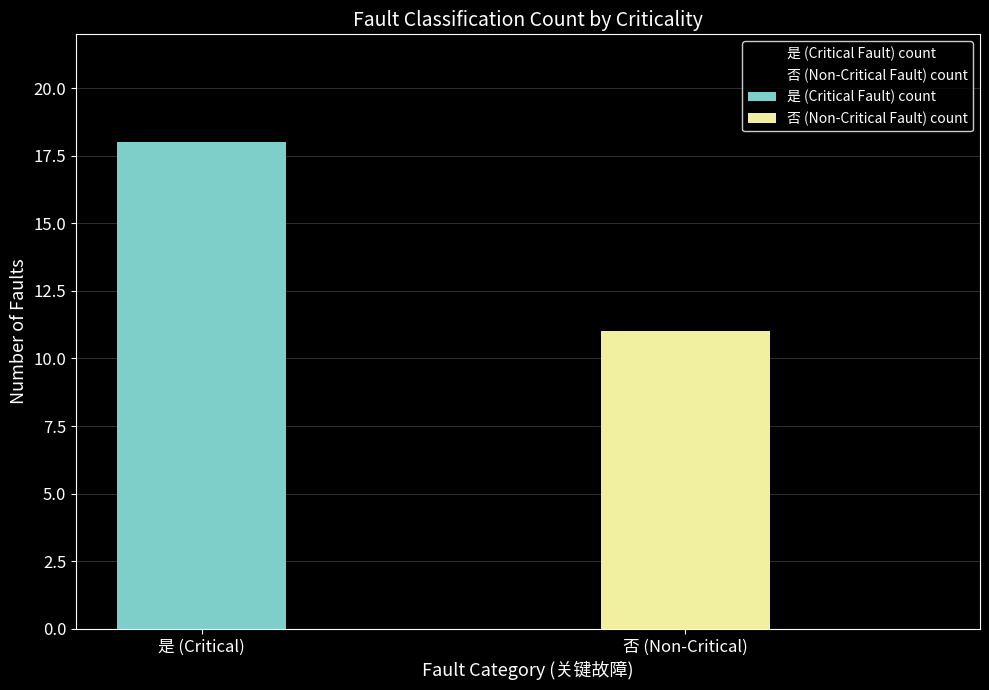

Between 是 (Critical) and 否 (Non-Critical), which series saw the biggest shift?

是 (Critical Fault) count